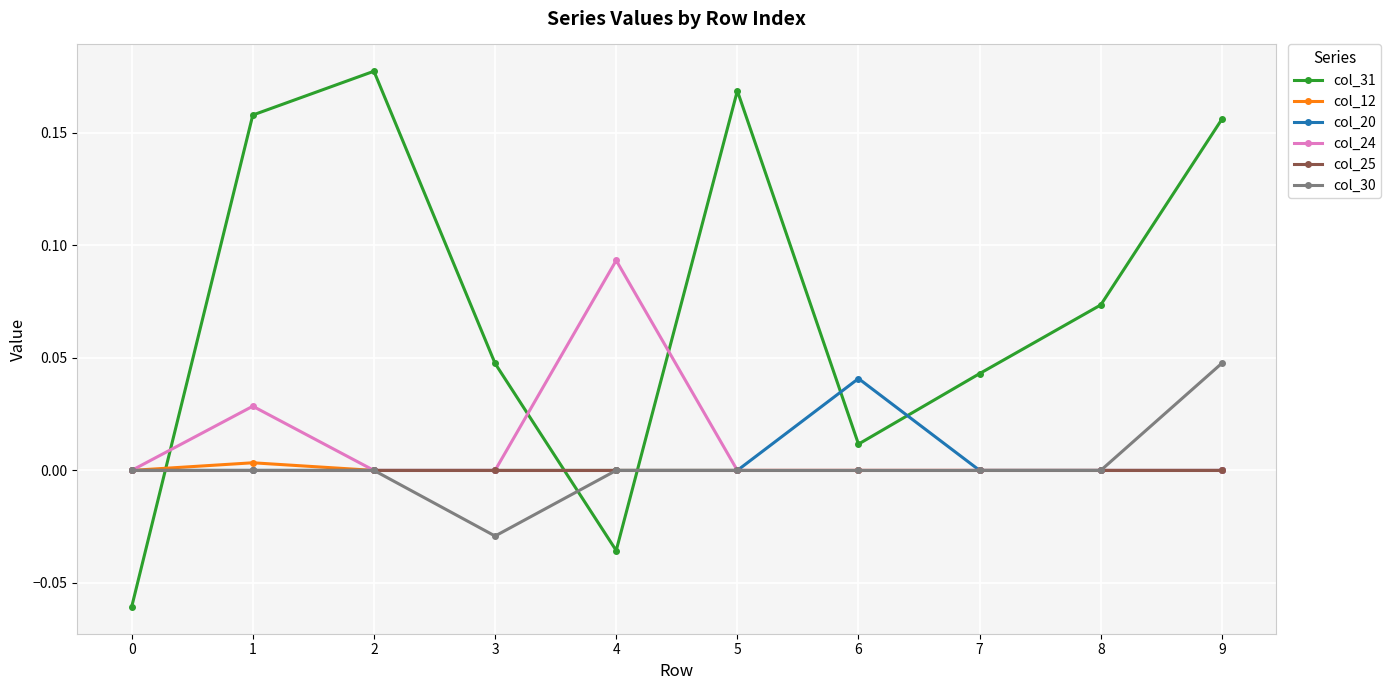

The value of col_20 at 1 is 0.0. True or false?

True